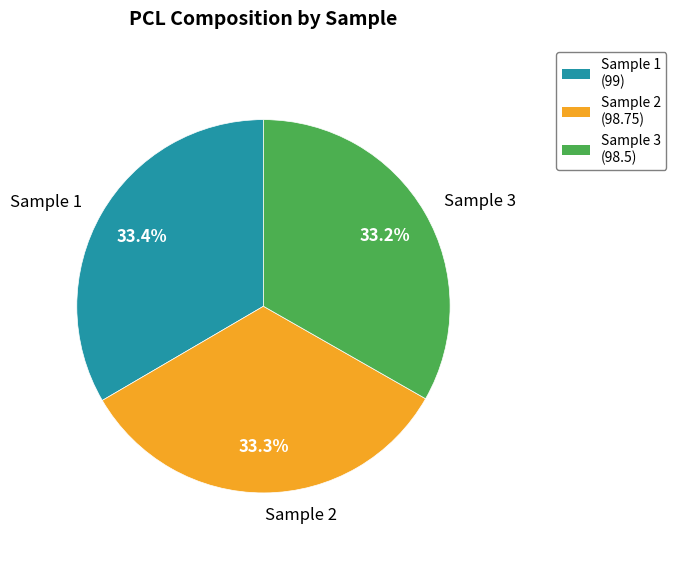

Is the sum of Sample 2 and Sample 1 greater than half?

Yes